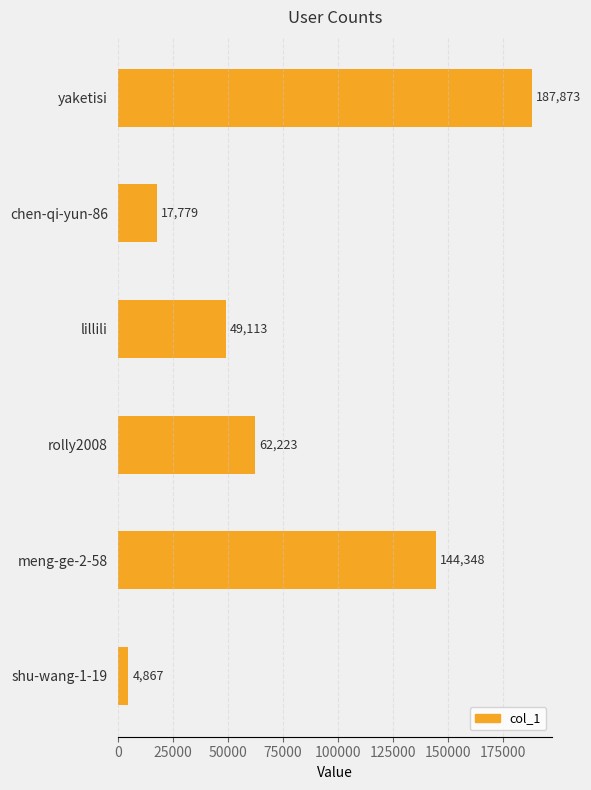

What is the difference between the maximum and minimum values?

183006